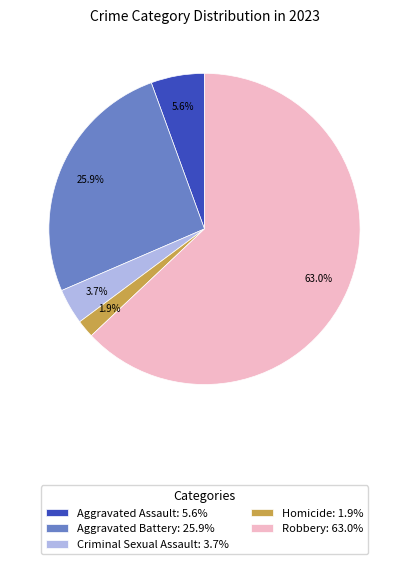

What percentage do Criminal Sexual Assault and Homicide together represent?

5.6%